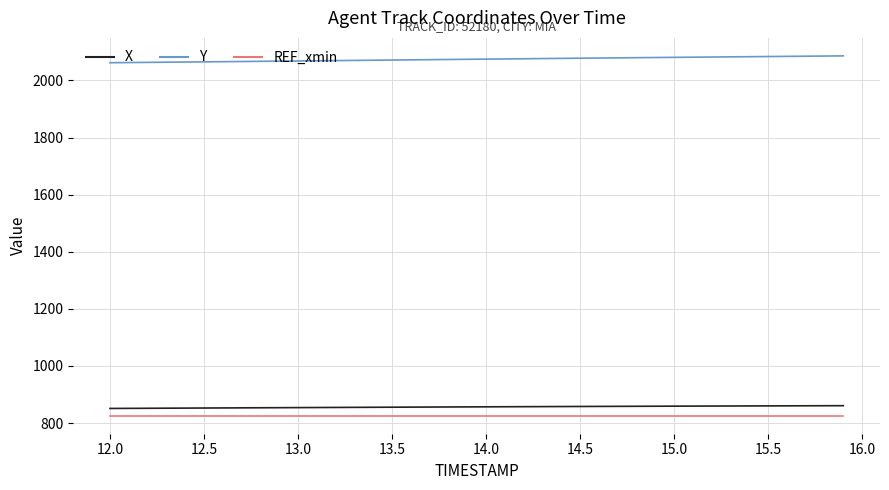

True or false: REF_xmin and Y intersect in this chart.

False